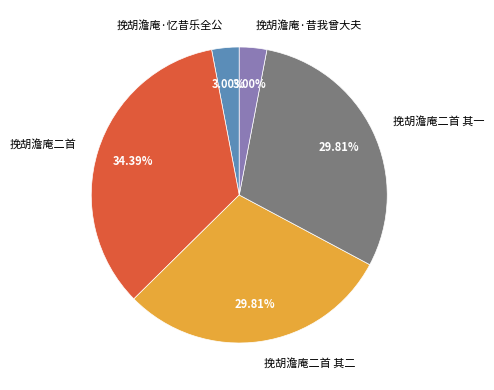

Is there a majority slice in this chart?

No